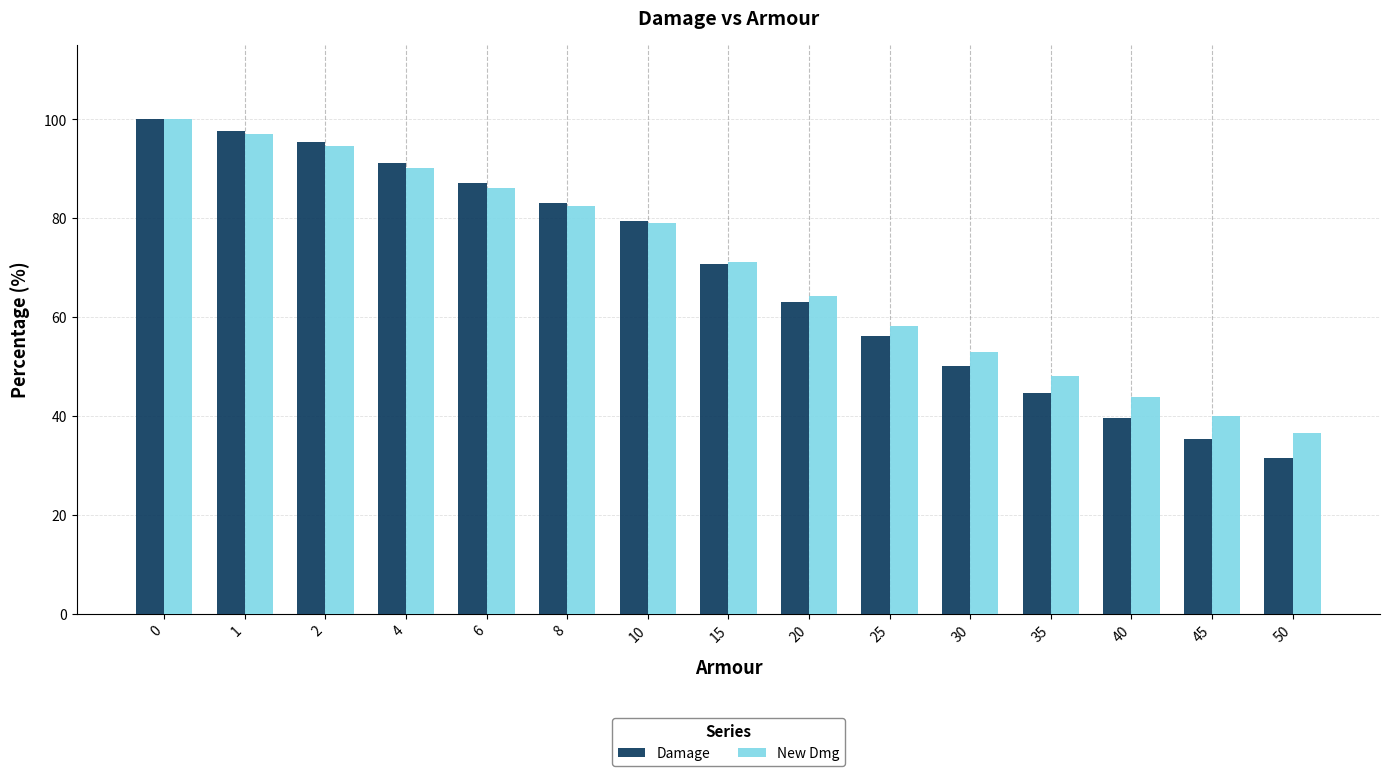

Reading left to right, extract all data points from this chart.

Damage: 0=100.0	1=97.7	2=95.5	4=91.2	6=87.1	8=83.1	10=79.4	15=70.7	20=63.0	25=56.1	30=50.0	35=44.5	40=39.7	45=35.4	50=31.5
New Dmg: 0=100.0	1=97.1	2=94.6	4=90.1	6=86.1	8=82.4	10=78.9	15=71.1	20=64.3	25=58.3	30=52.9	35=48.2	40=43.9	45=40.0	50=36.5